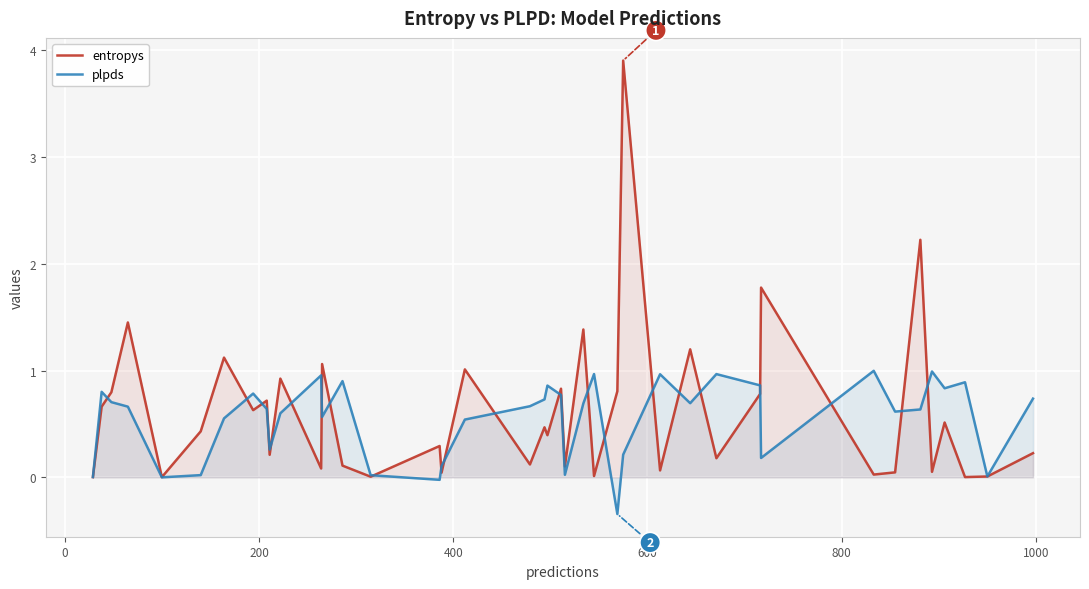

What is the sum of all plpds values?

22.1